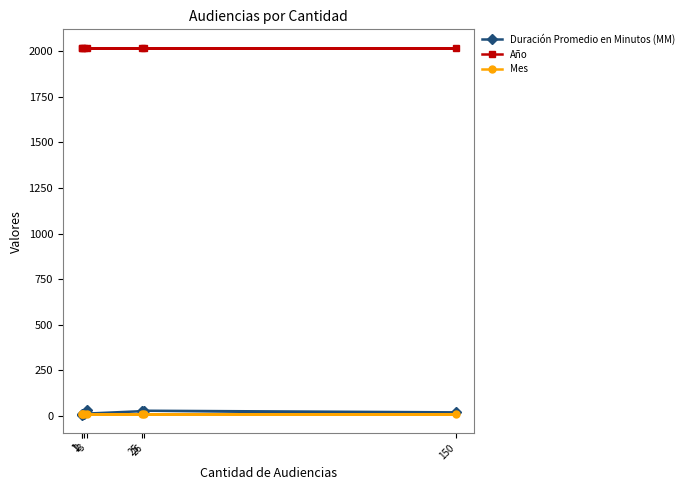

True or false: Año and Mes cross at least once.

False